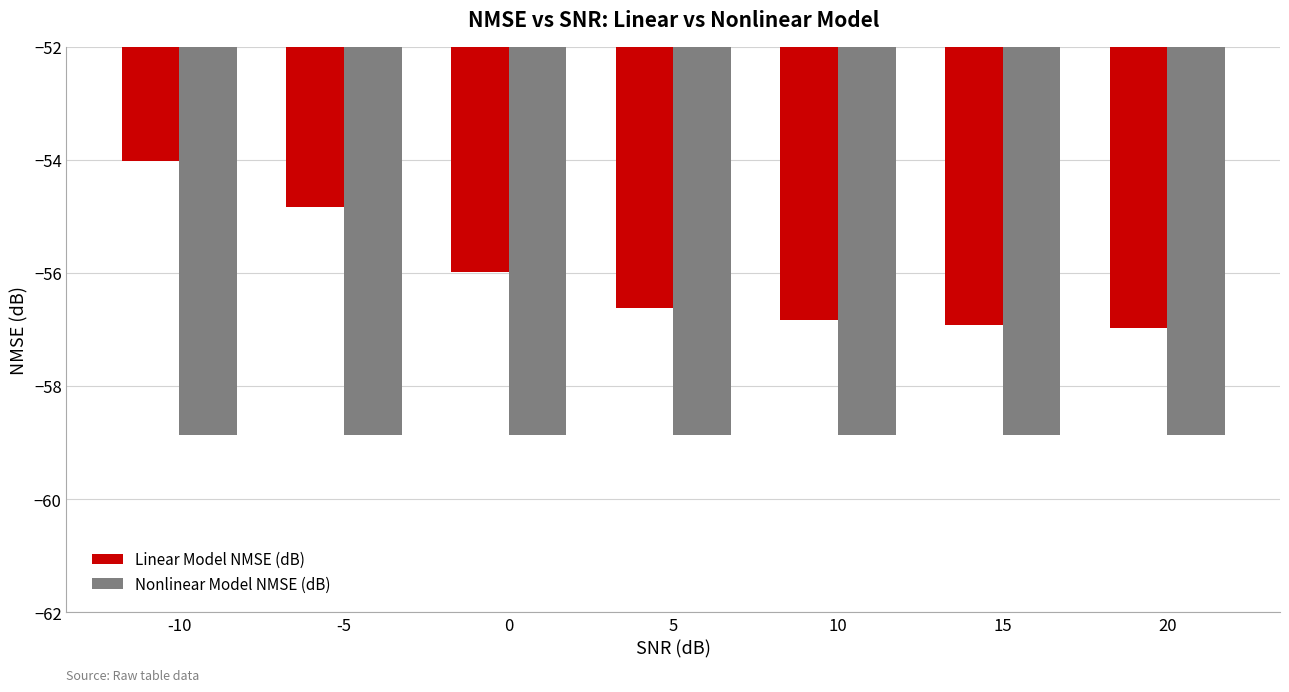

The Nonlinear Model NMSE (dB) series shows -84.2 at -10. True or false?

False